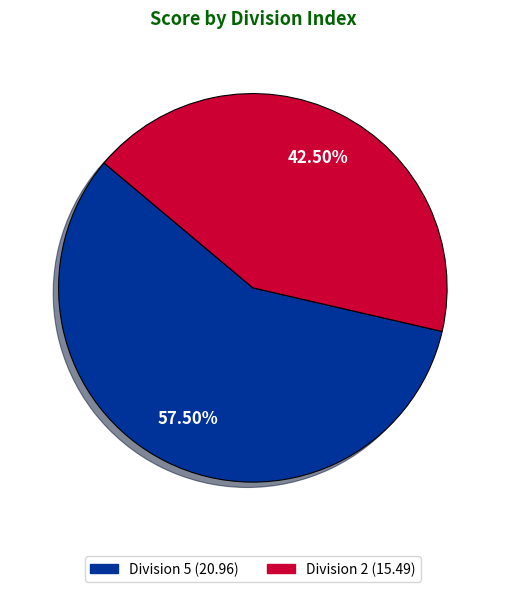

How many slices are in this pie chart?

2